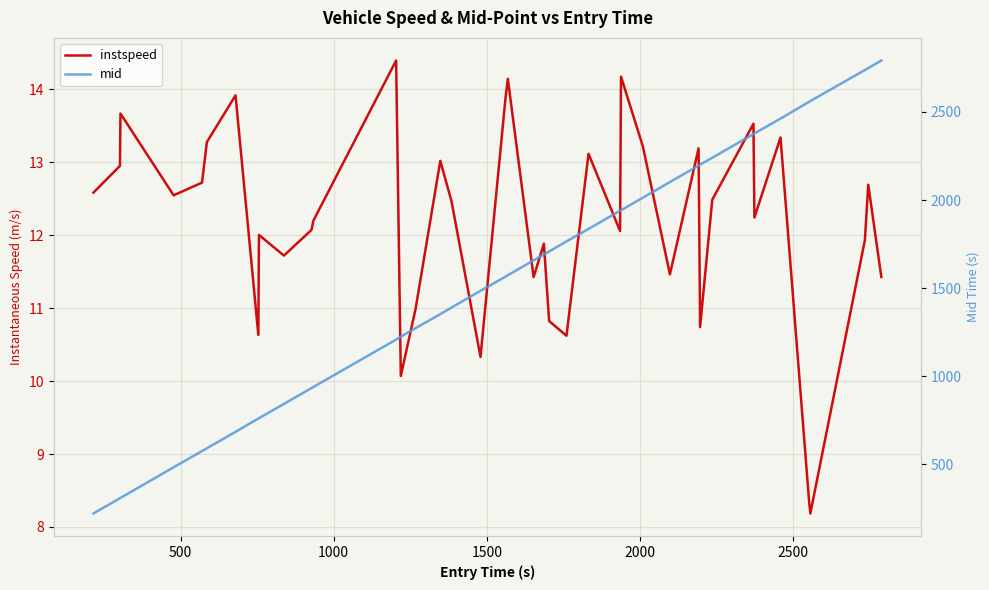

What is the maximum value shown in the chart?

2792.2